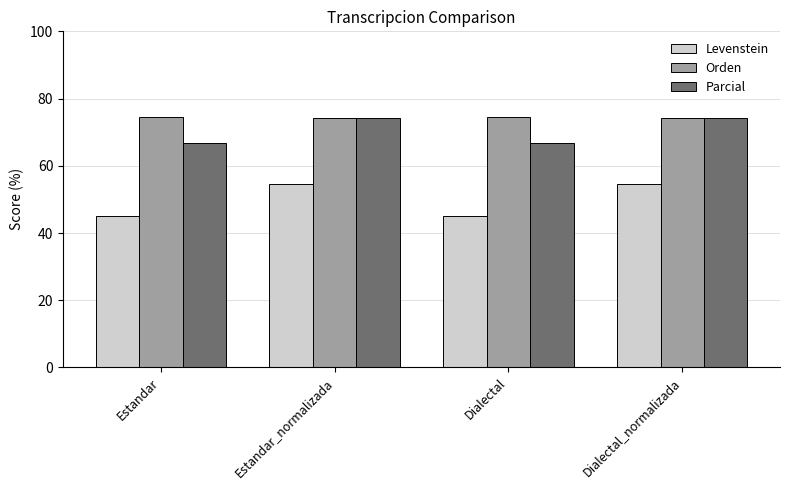

Is it true that Orden equals 99.5 at Dialectal_normalizada?

False